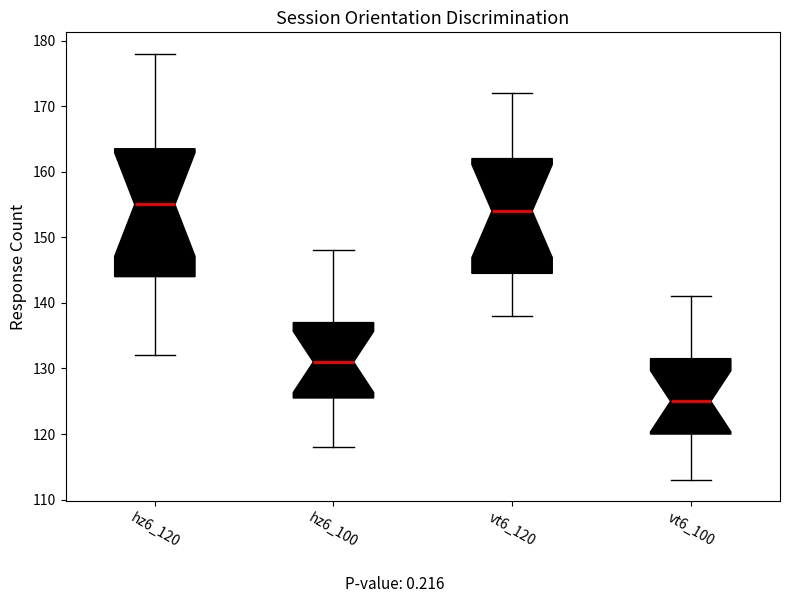

Which box's median line is the highest?

hz6_120